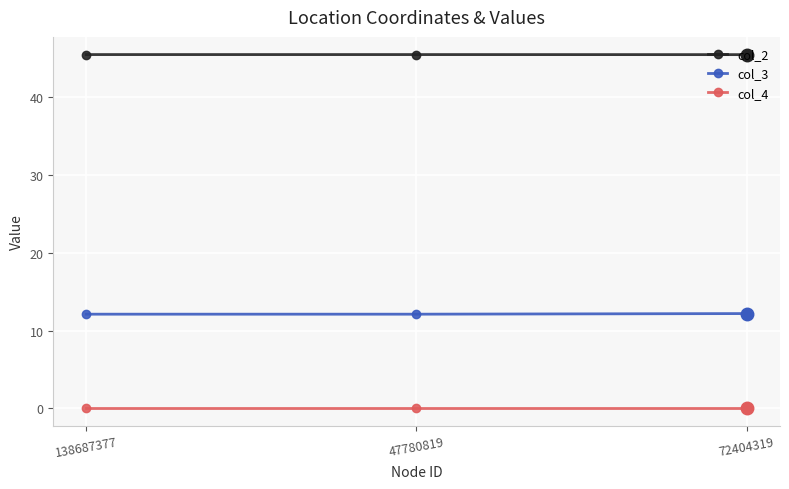

What is the label of the 3rd point from the left?

72404319